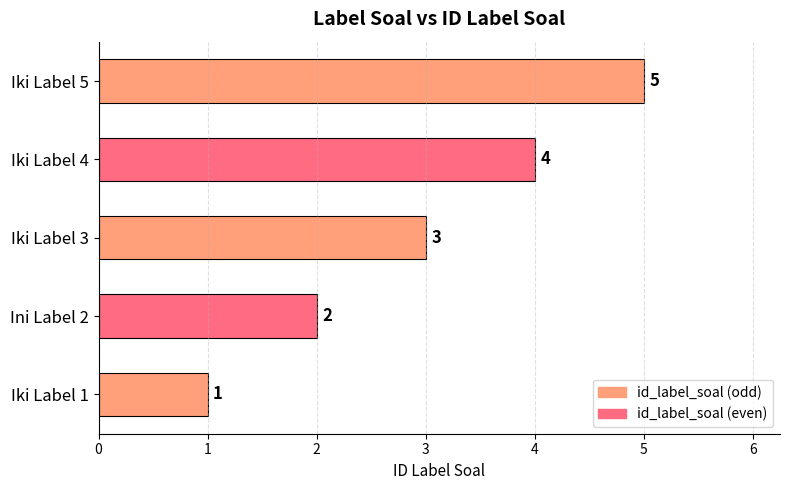

Count the number of data series in this chart.

1